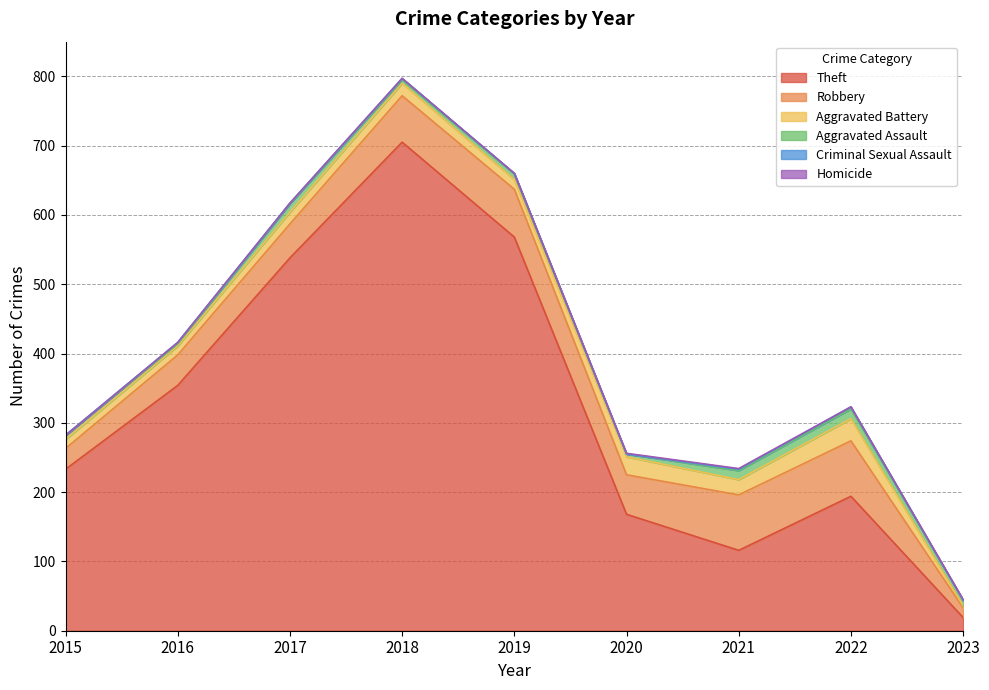

True or false: Homicide and Robbery cross at least once.

False